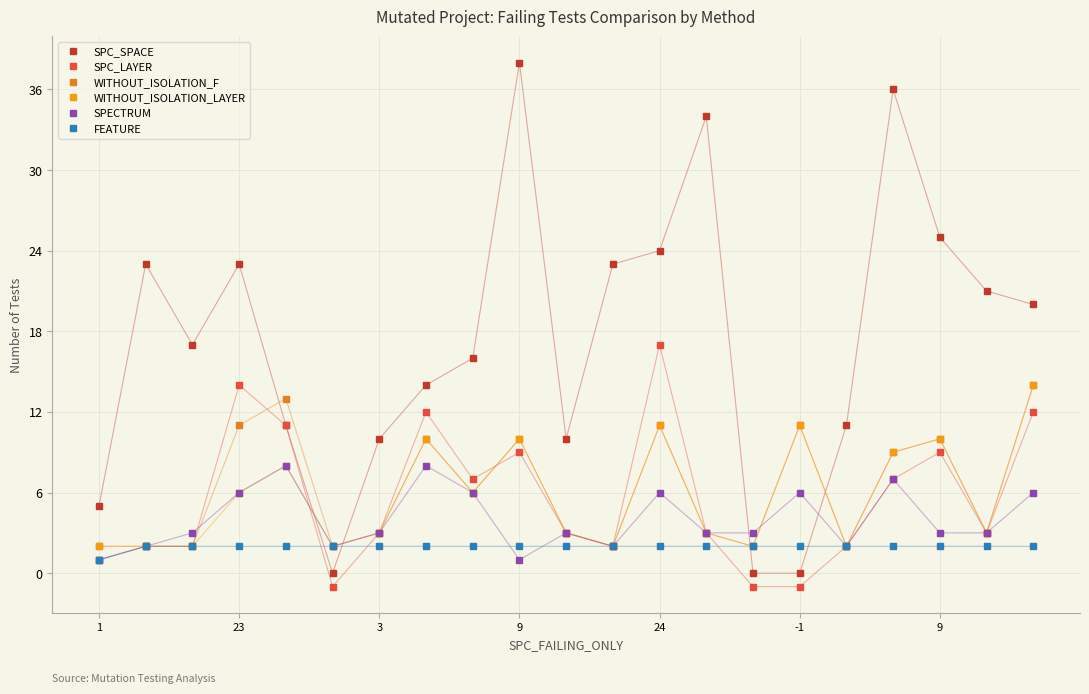

What is the difference between the second highest and second lowest values in the SPC_SPACE series?

36